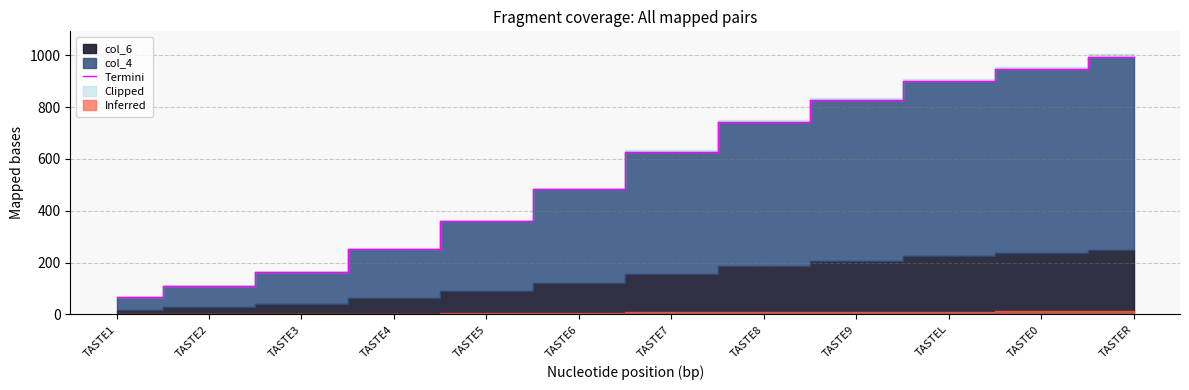

What is the change in value from TASTE4 to TASTE8?

+489